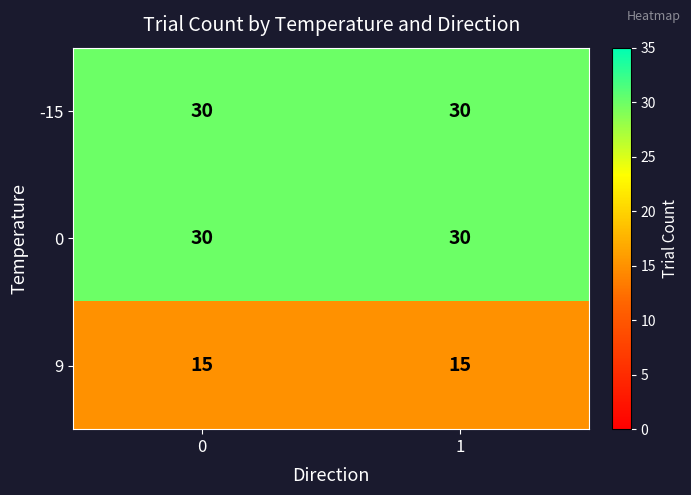

What is the average value of the -15 series?

30